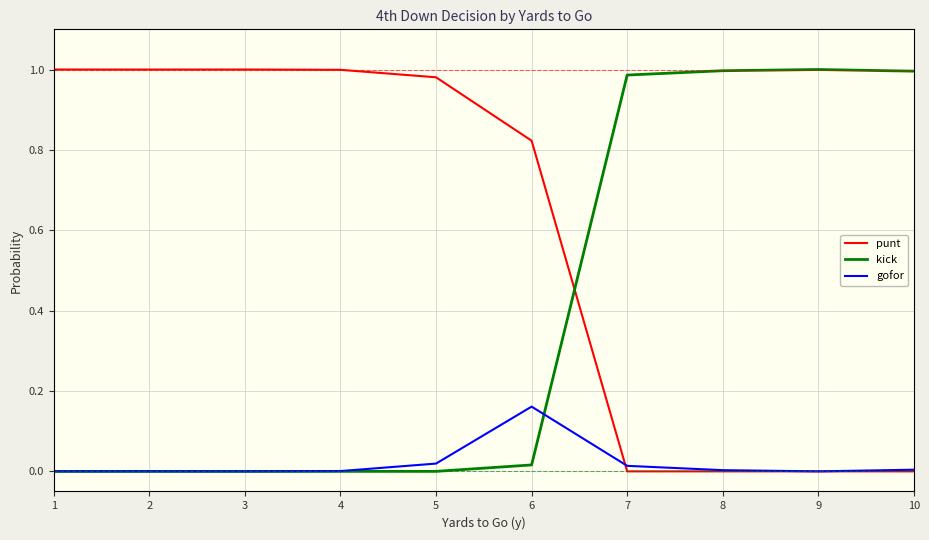

True or false: punt and kick intersect in this chart.

True